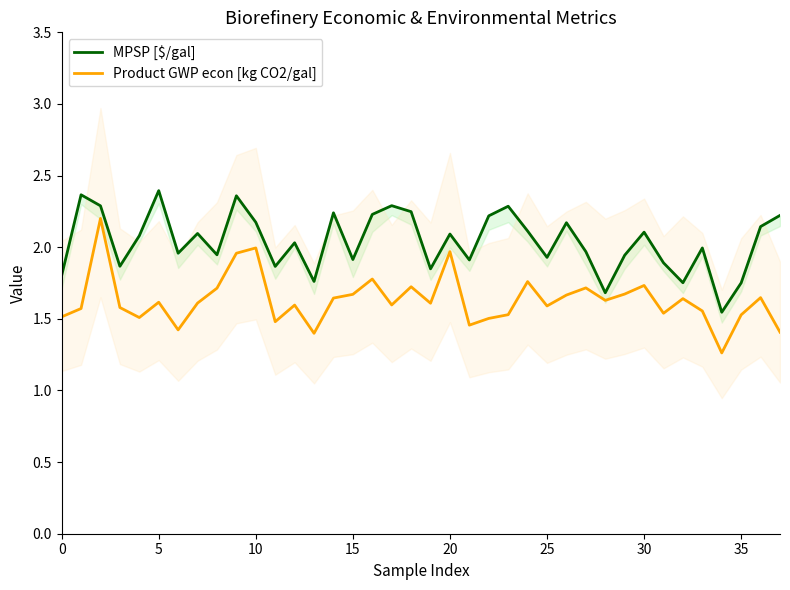

How many distinct data groups are displayed?

2